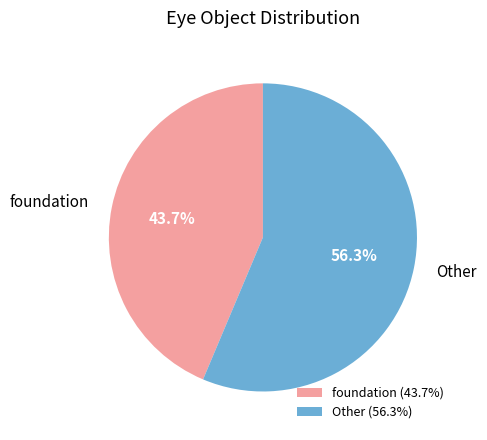

What percentage do Other and foundation together represent?

100.0%